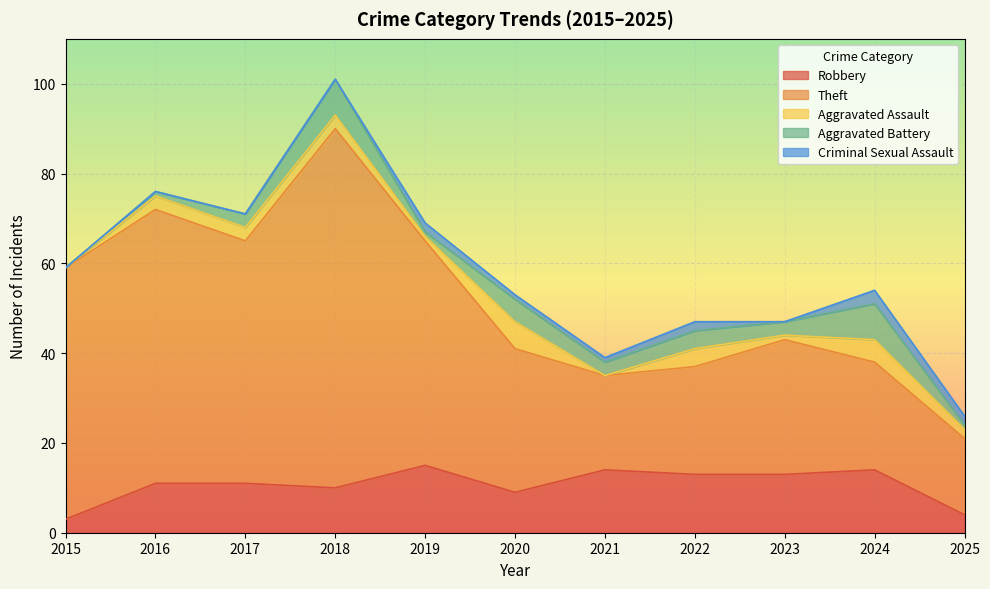

What is the total value across all series at 2020?

53